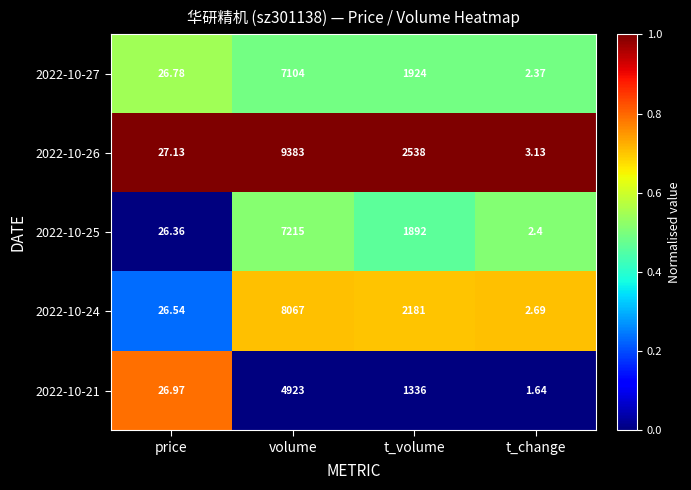

Which category has the lowest value across all series?

t_change